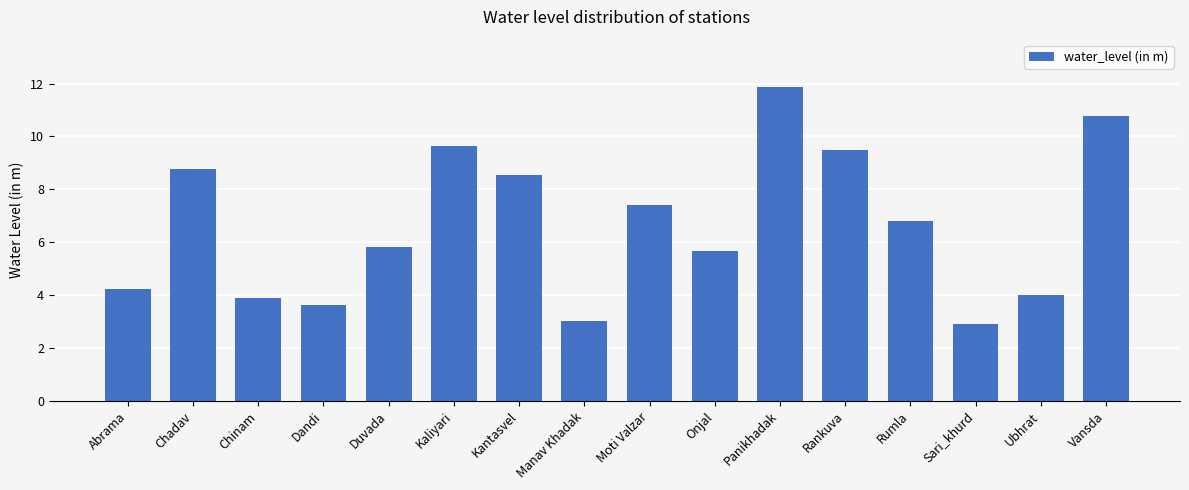

What is the difference between the maximum and minimum values?

9.0